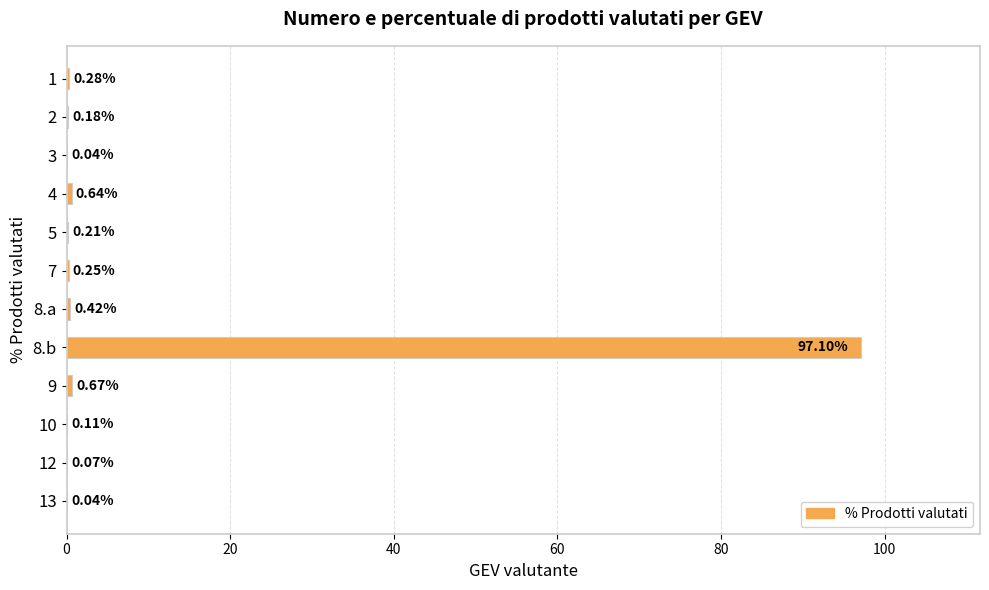

What is the change in value from 8.a to 10?

-0.3